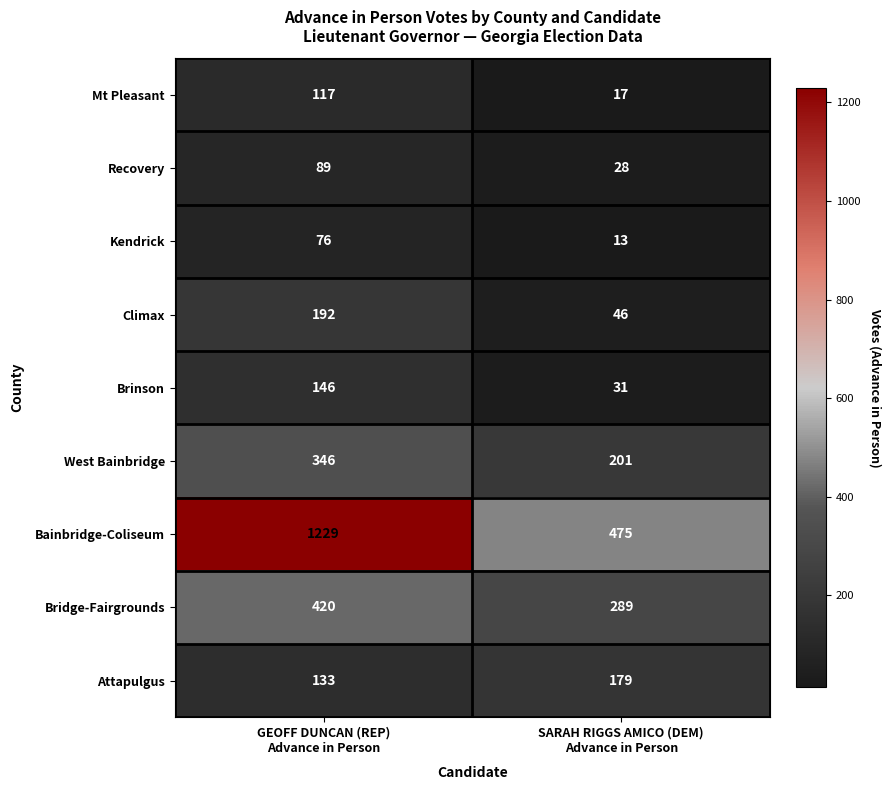

What is the difference between the maximum and minimum values in the Climax series?

146